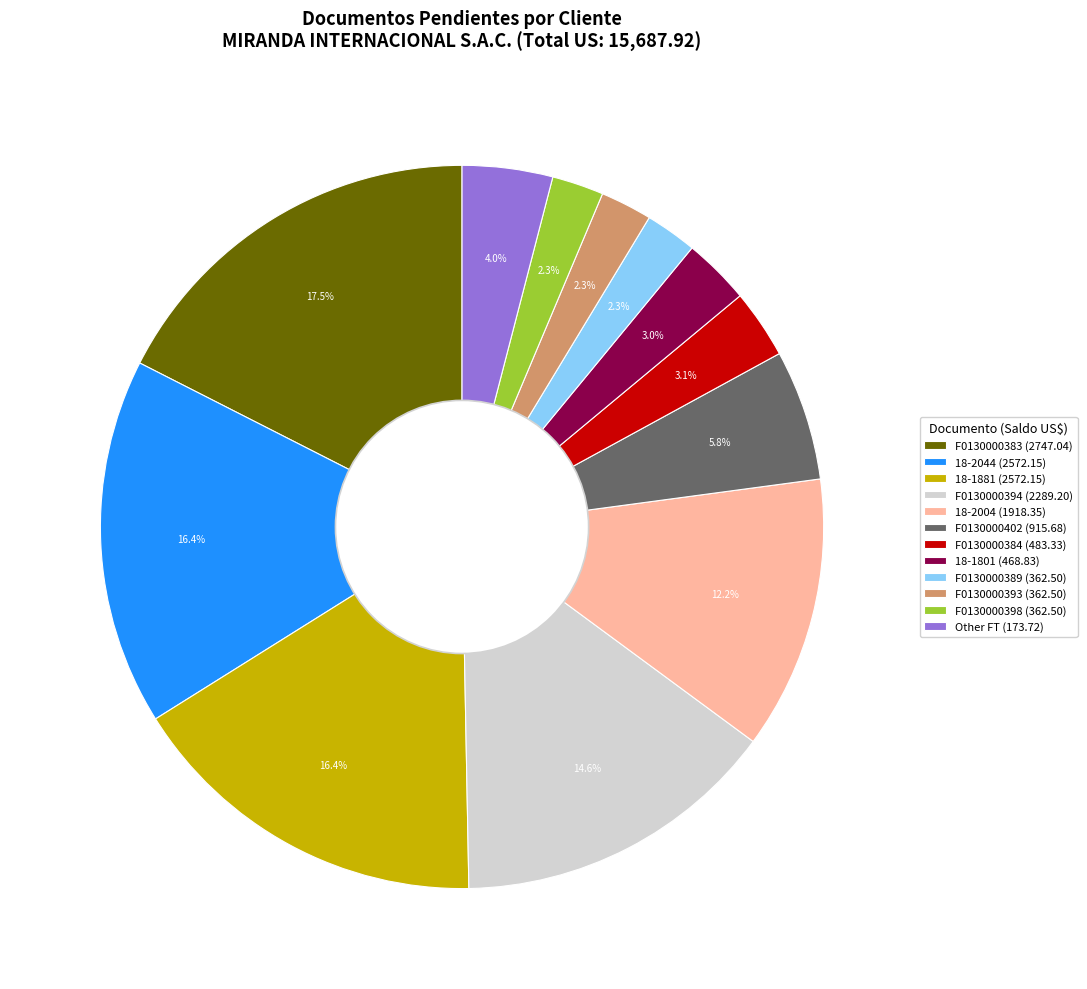

Is there any slice that represents more than half of the pie?

No